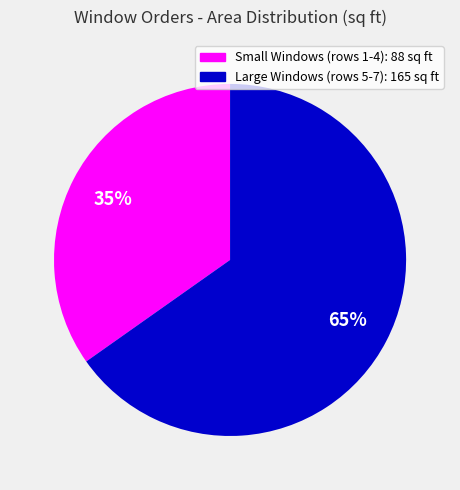

Does any single category account for the majority?

Yes